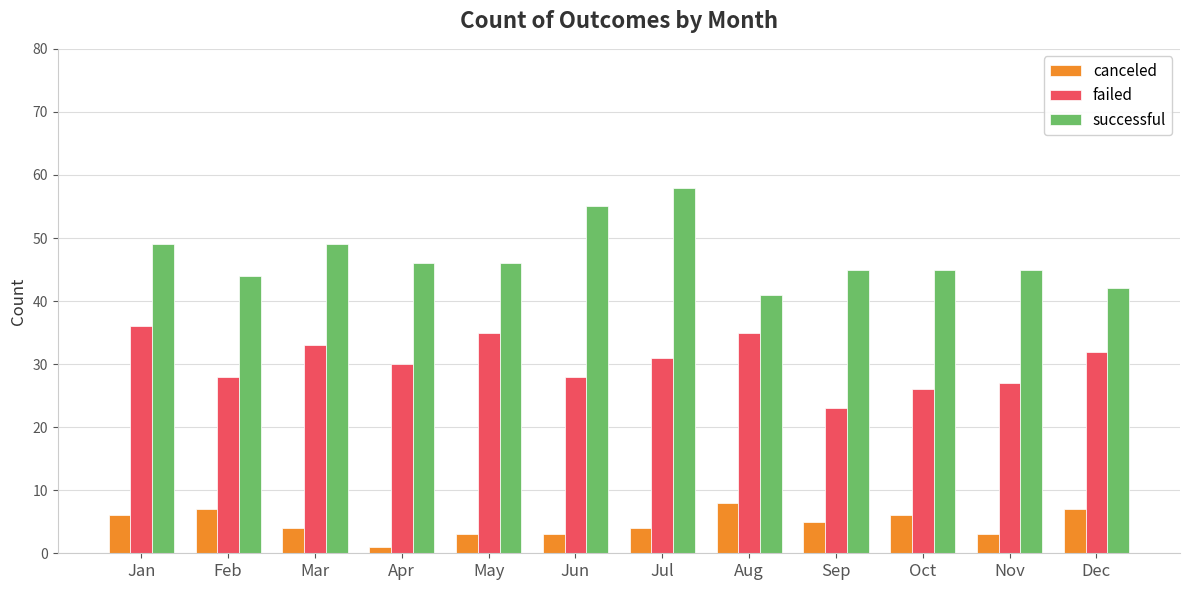

Read the canceled value at Nov.

3